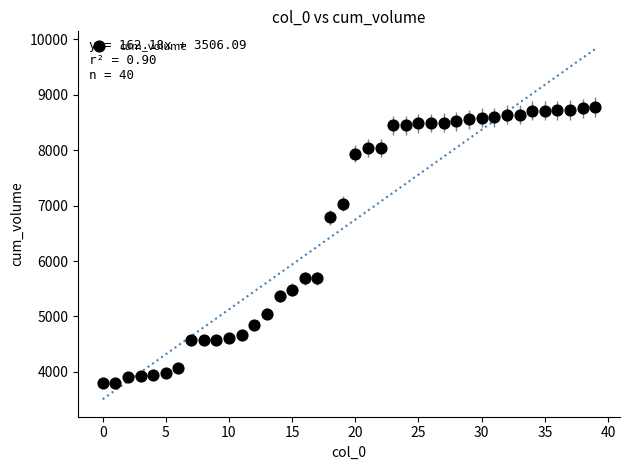

What is the range of Y values (max minus min)?

4982